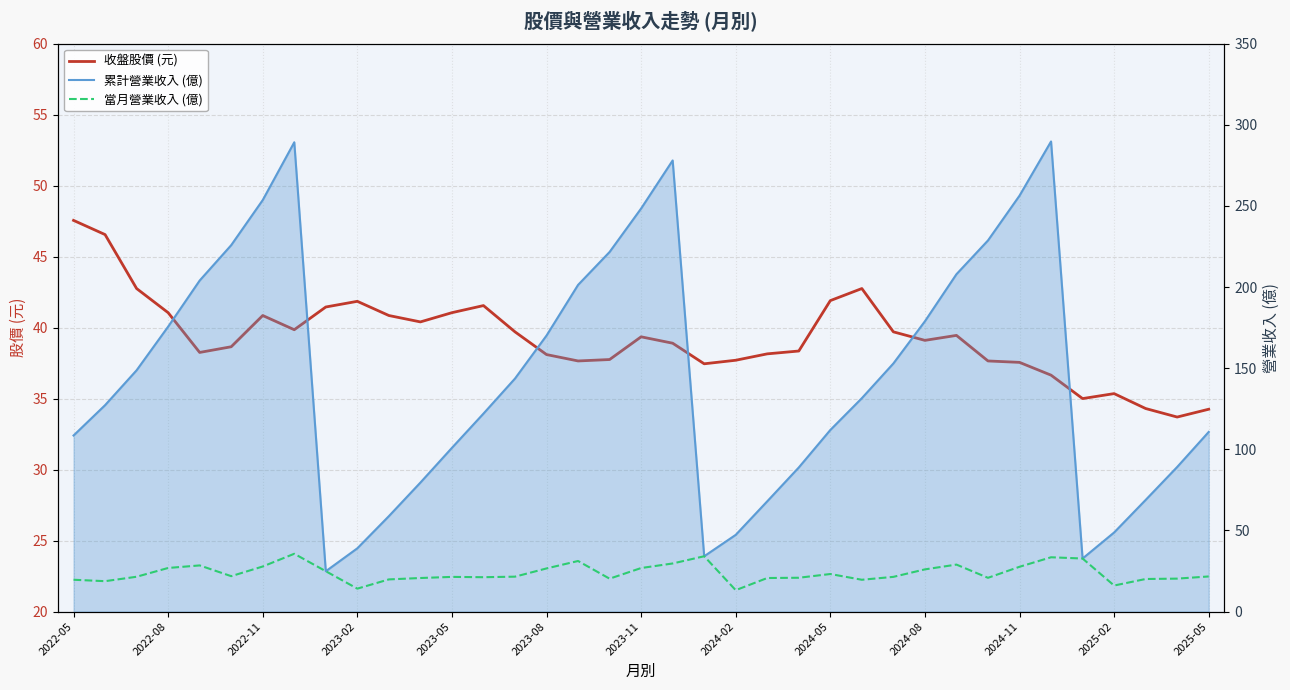

True or false: 累計營業收入 (億) has more than 2 points higher than both neighbors.

True